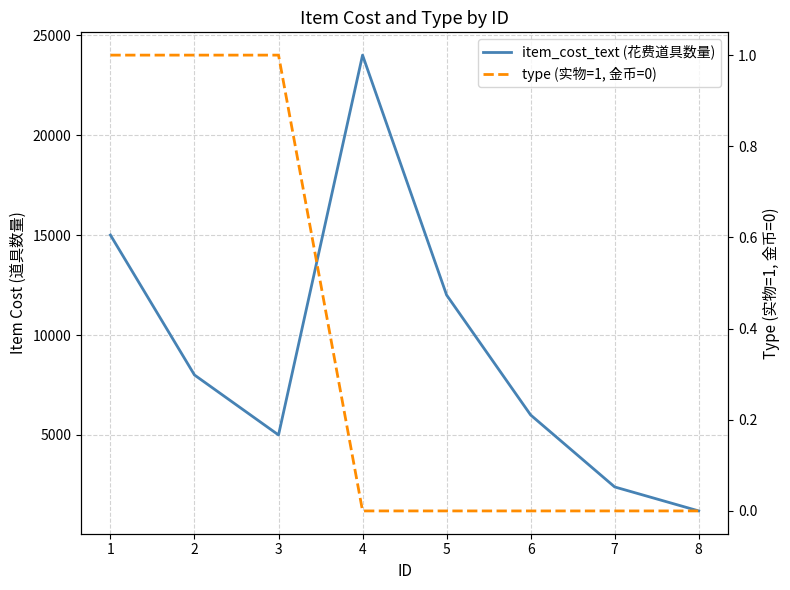

What is the difference between the maximum and minimum values in the type (实物=1, 金币=0) series?

1